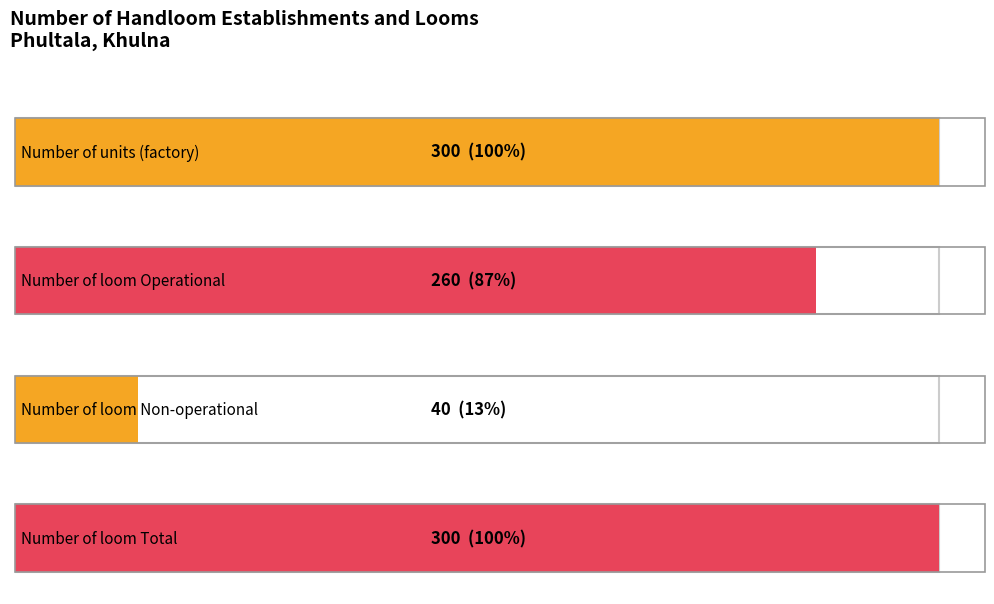

Which series has the largest total across all categories?

Number of units (factory)